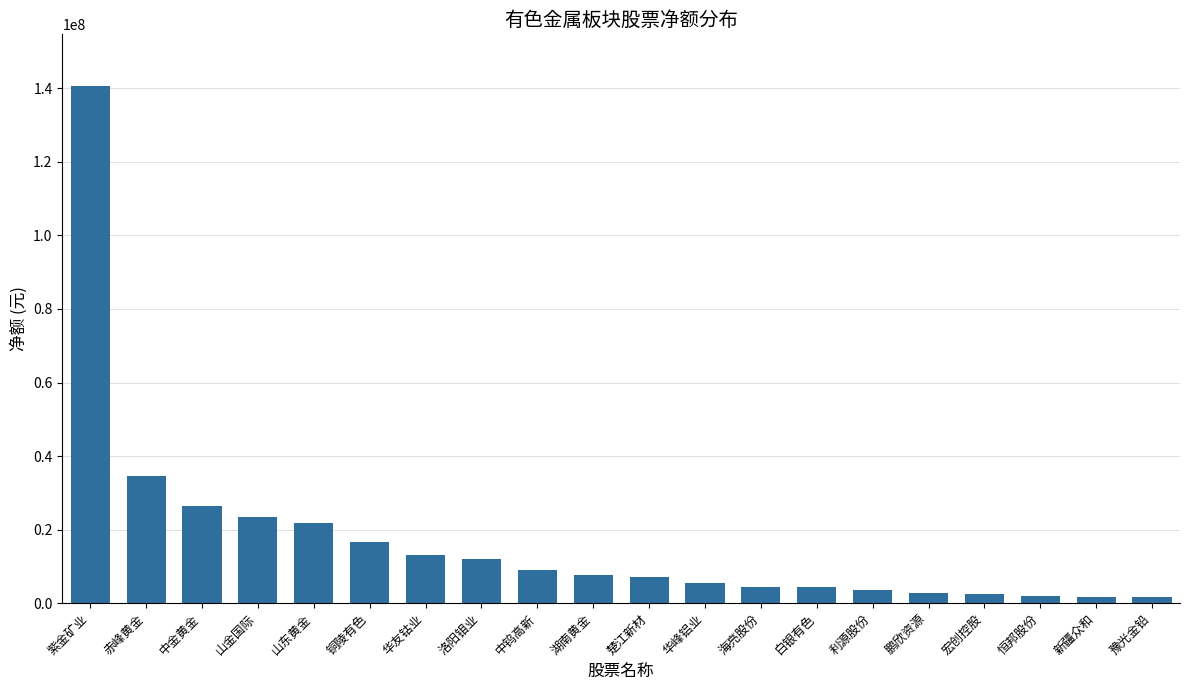

What is the sum of all values?

340500195